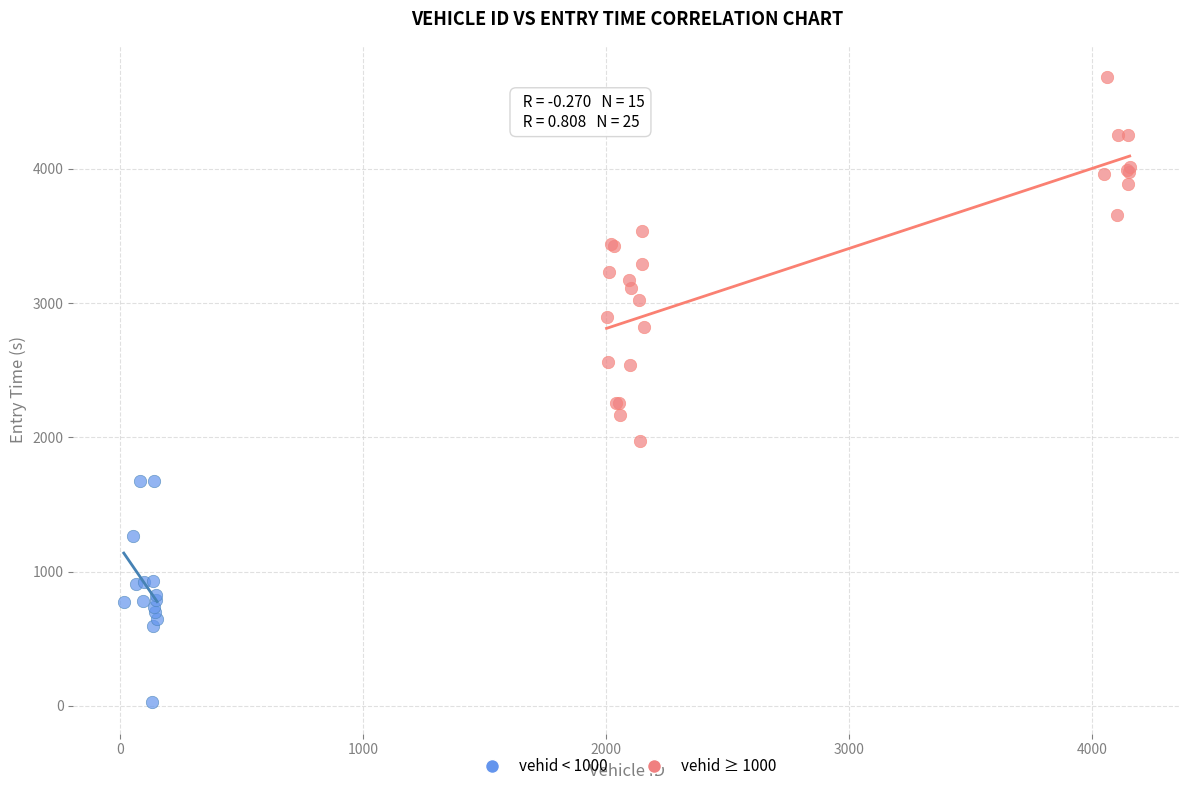

Which series has the largest Y range (max minus min)?

vehid ≥ 1000